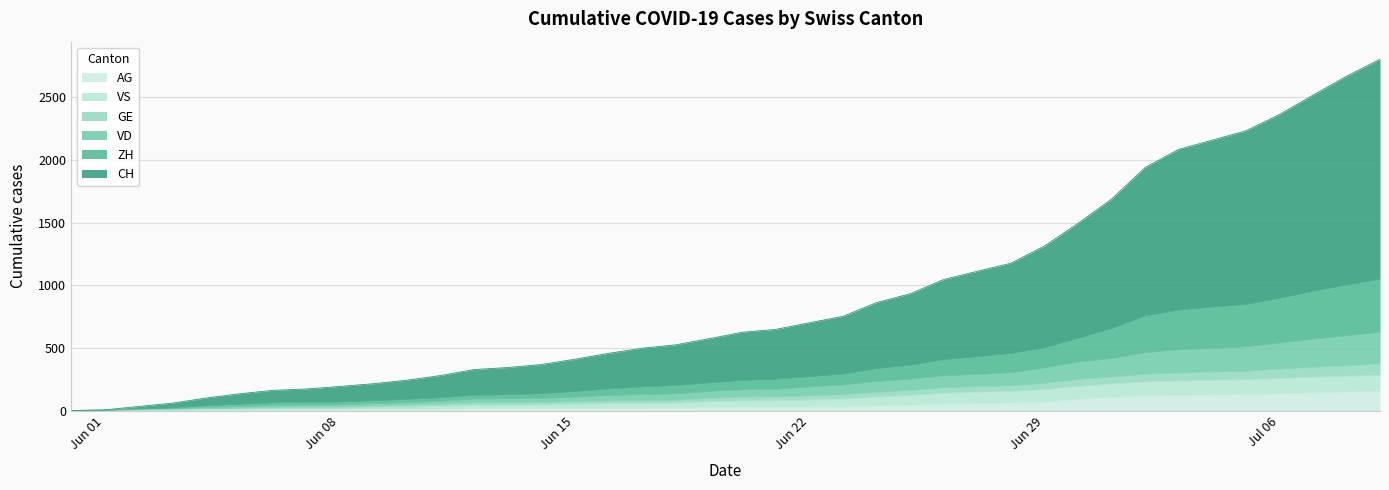

What is the average value of the AG series?

46